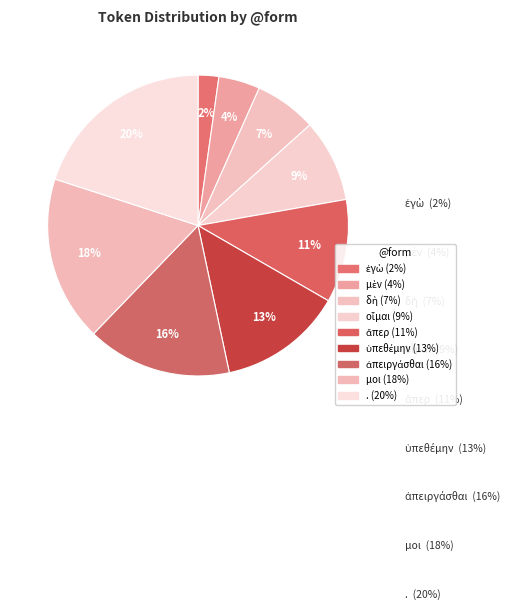

Rank the categories by value from lowest to highest.

ἐγὼ, μὲν, δὴ, οἶμαι, ἅπερ, ὑπεθέμην, ἀπειργάσθαι, μοι, .